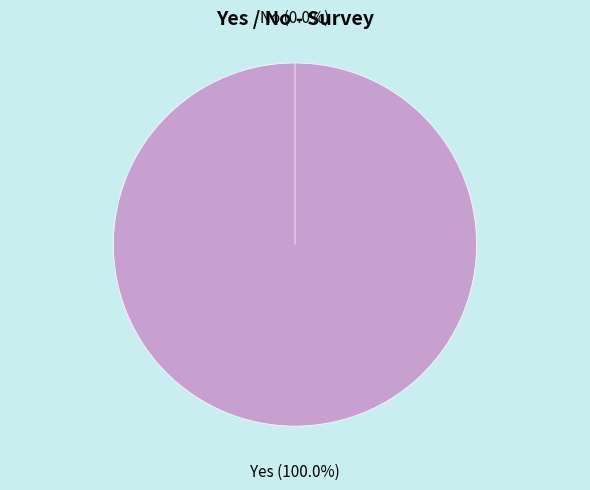

Is it true that No is 1% of the pie?

False